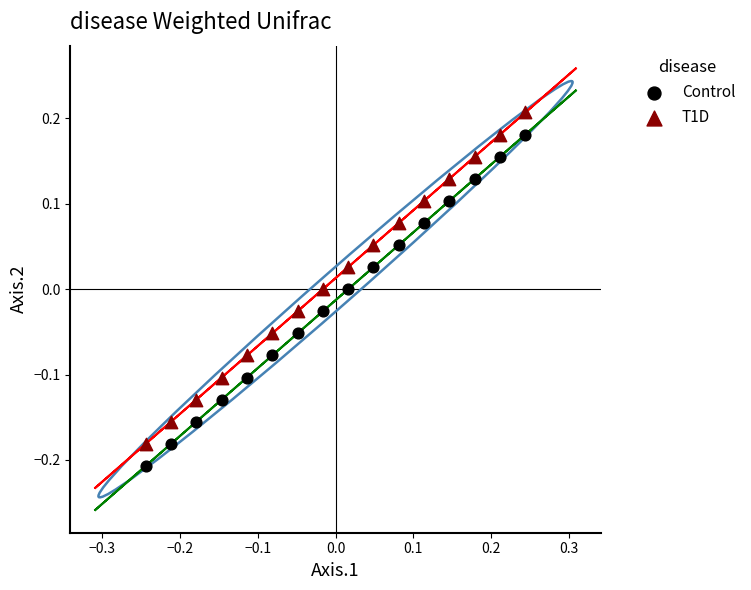

What is the X range (max minus min) for the scatter plot?

0.5